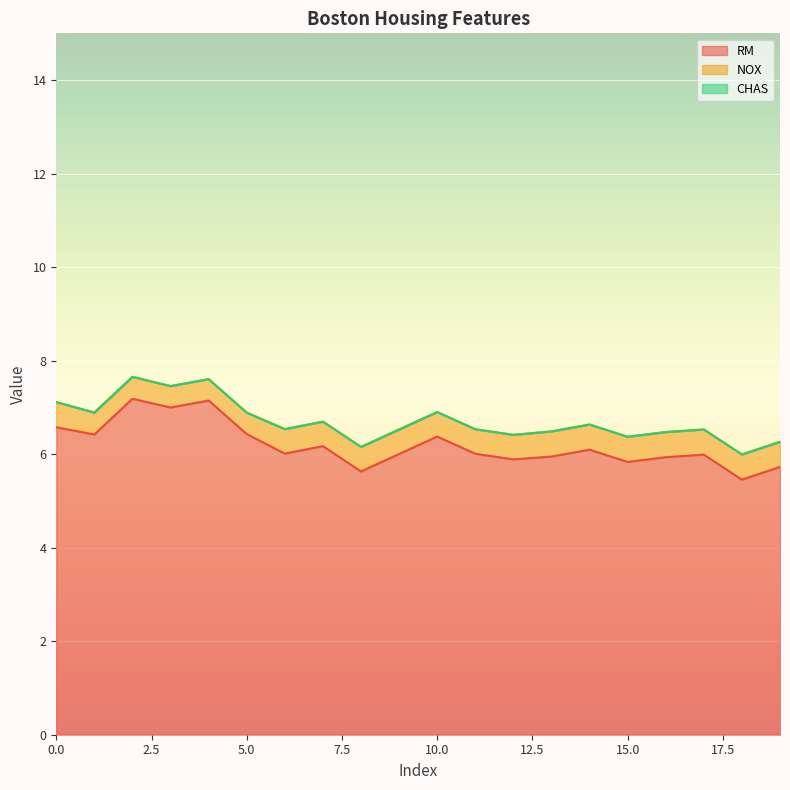

Between 12 and 16, which series saw the biggest shift?

RM